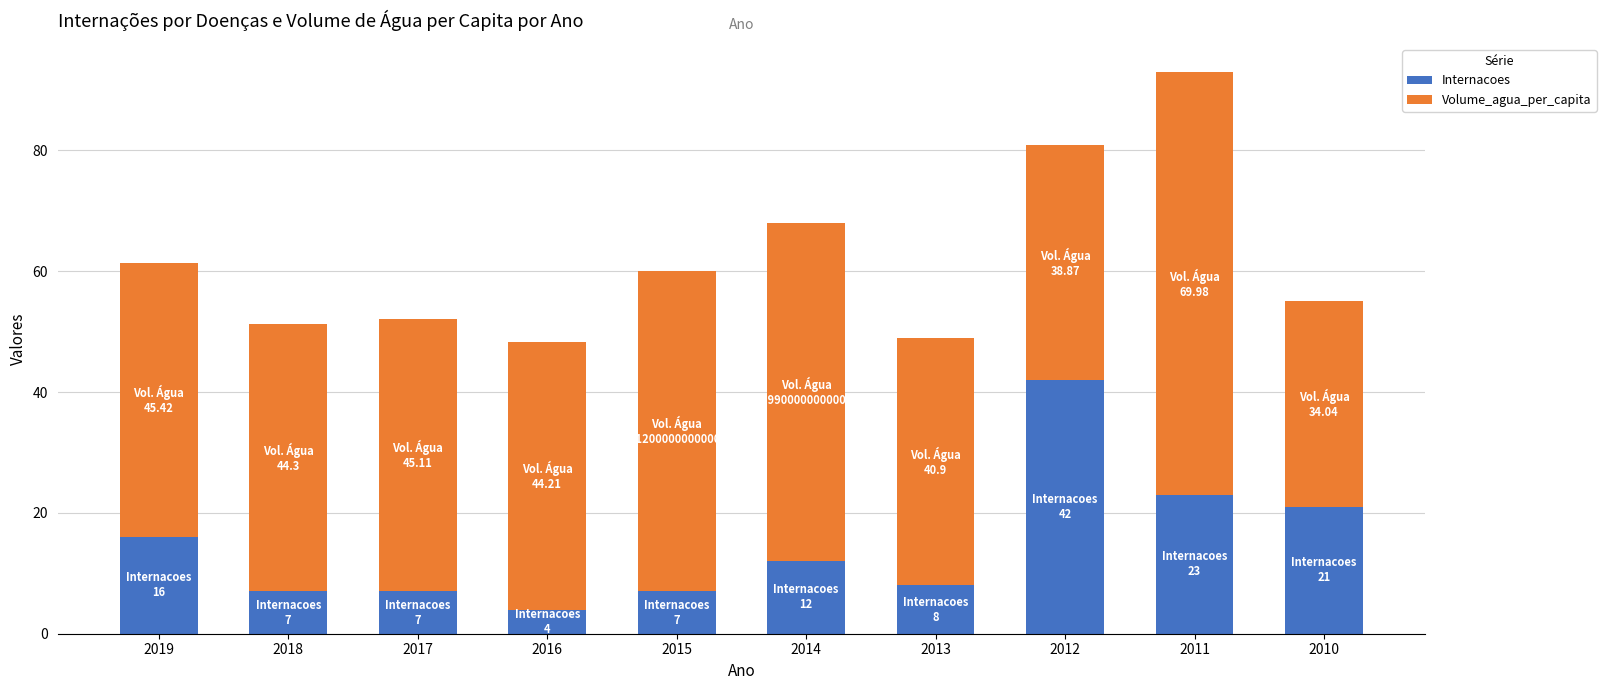

Does the chart contain any negative values?

No